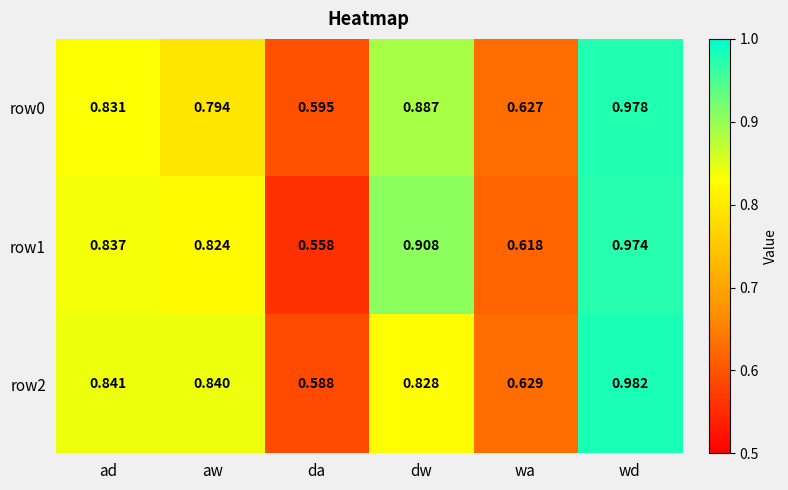

Which category has the lowest value in the row2 series?

da